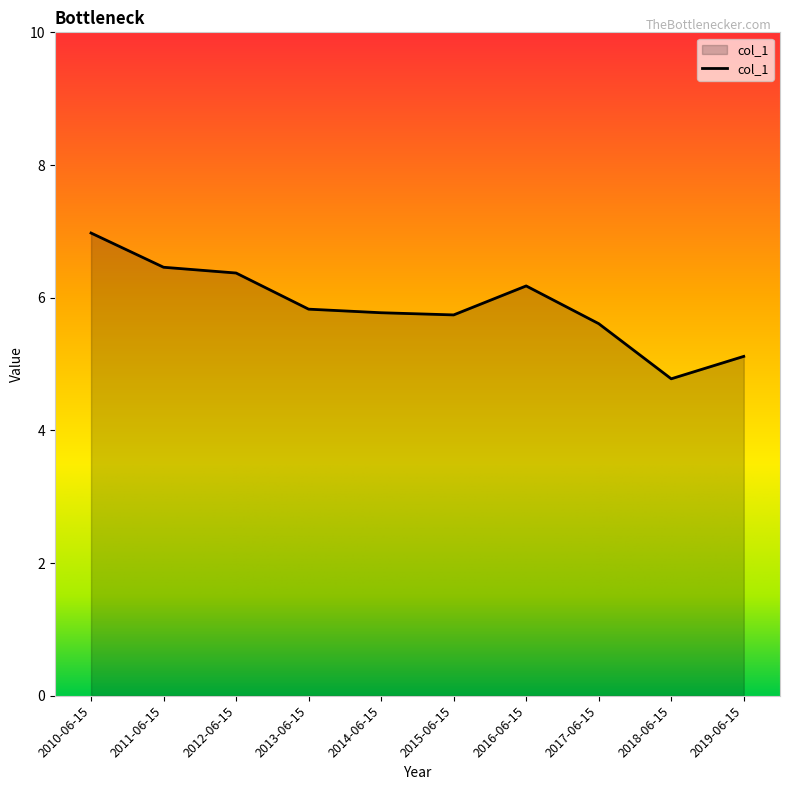

How many lines are shown in the chart?

1